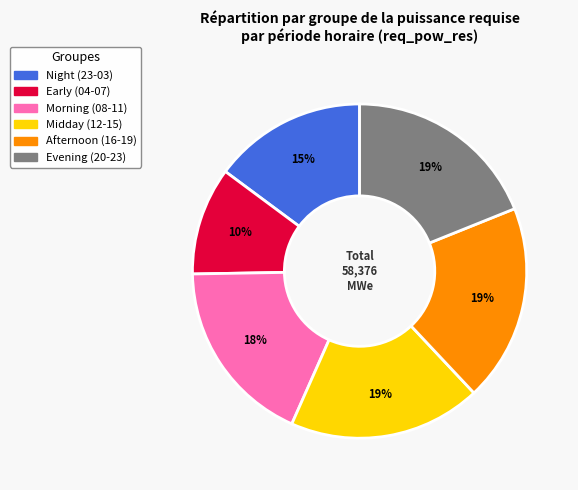

Which category has the smallest portion of the pie?

Early (04-07)